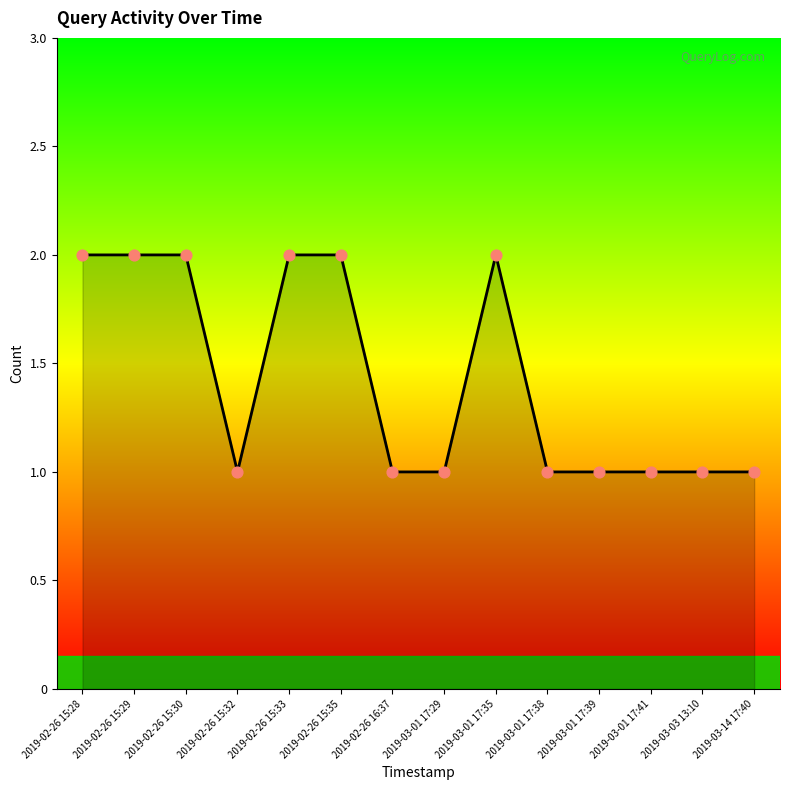

What is the change in value from 2019-02-26 15:35 to 2019-03-01 17:39?

-1